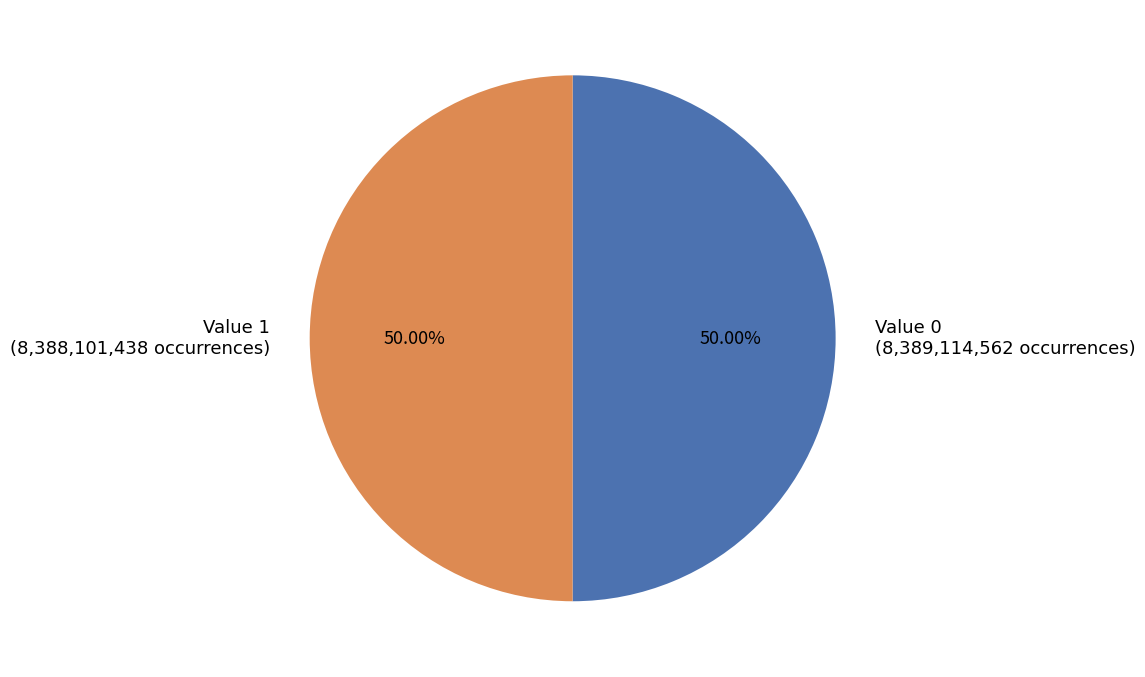

Is the sum of Value 1 (8,388,101,438 occurrences) and Value 0 (8,389,114,562 occurrences) greater than half?

Yes